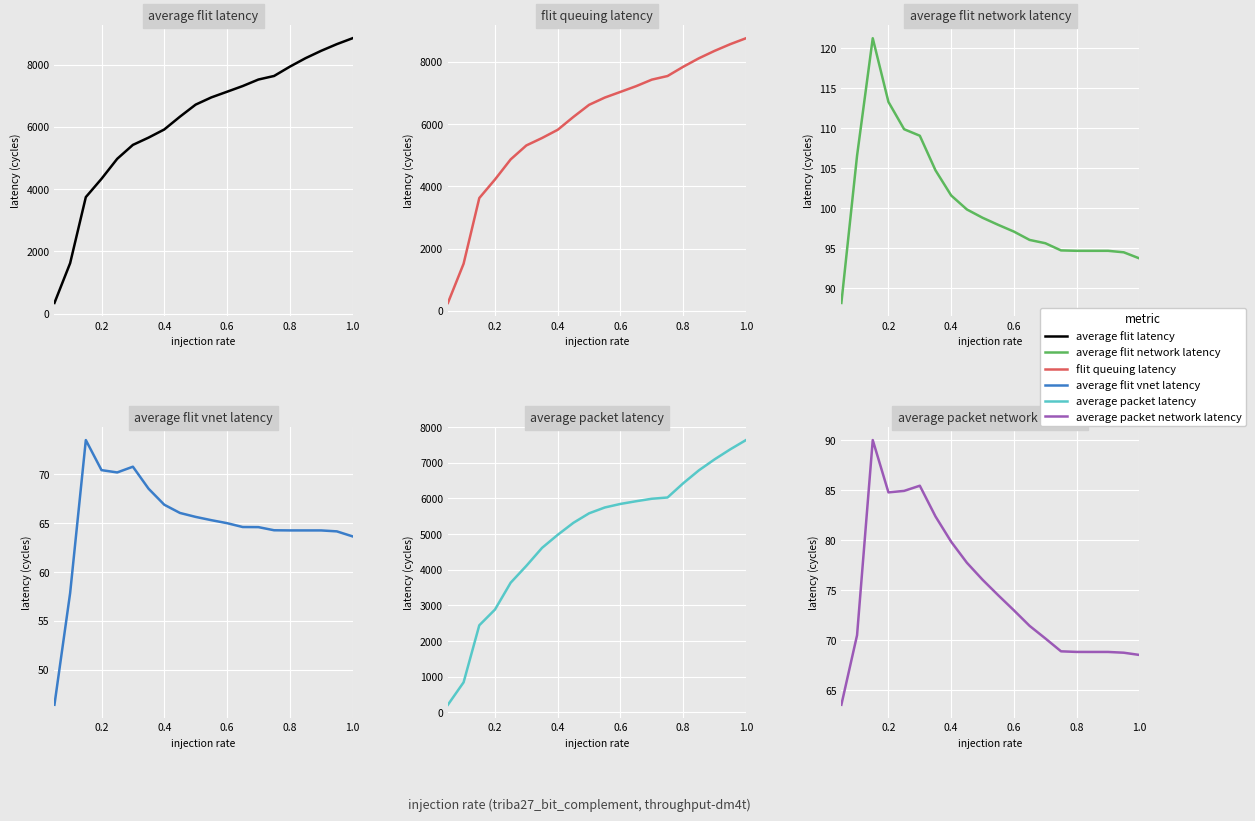

How many lines are shown in the chart?

6